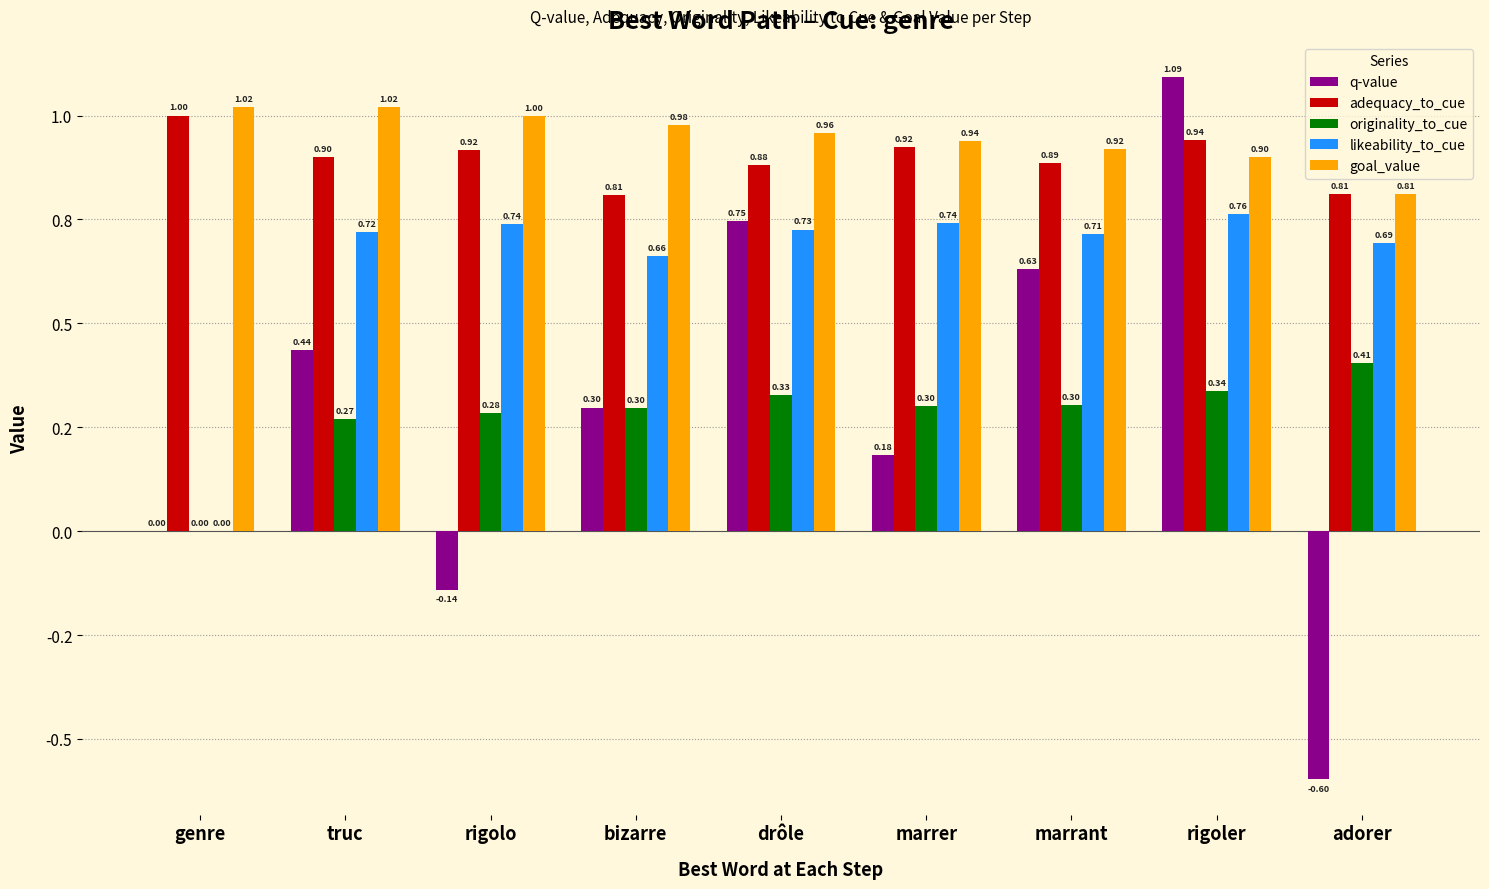

What is the spread (max minus min) of values at marrer?

0.8